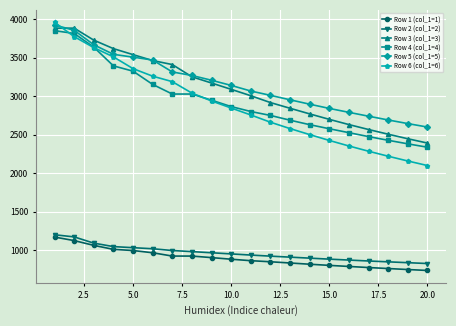

True or false: Row 6 (col_1=6) and Row 2 (col_1=2) intersect in this chart.

False